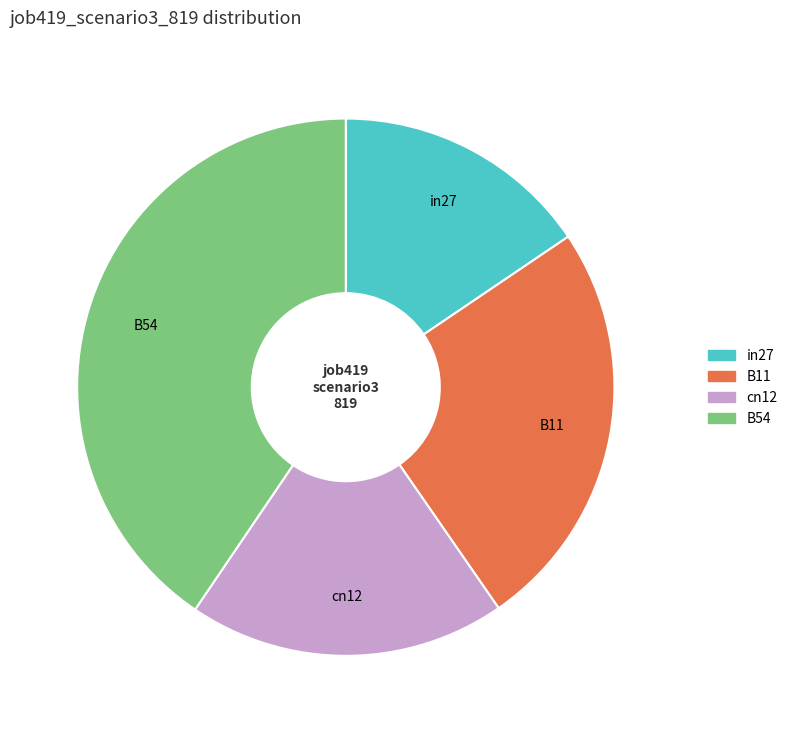

Is there any slice that represents more than half of the pie?

No